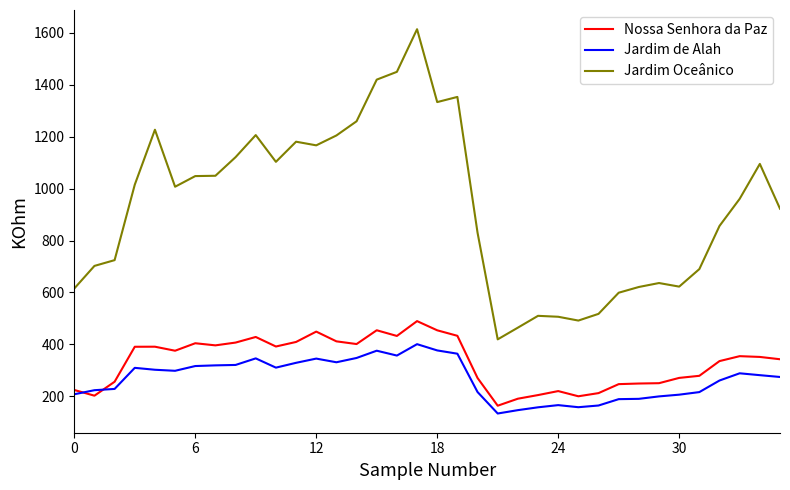

True or false: Jardim Oceânico and Jardim de Alah cross at least once.

False